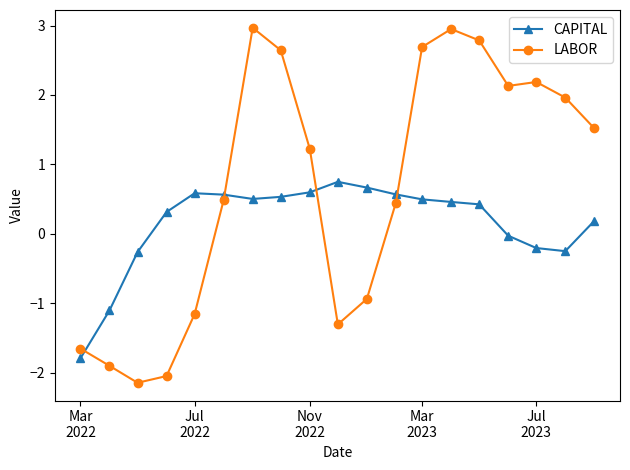

List the series in order of their overall mean, highest first.

LABOR, CAPITAL